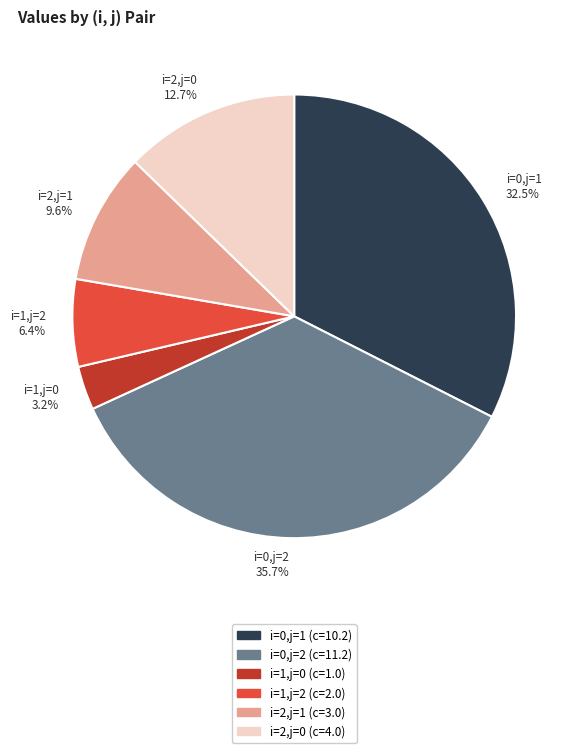

Between i=0,j=1 and i=1,j=2, which is larger?

i=0,j=1